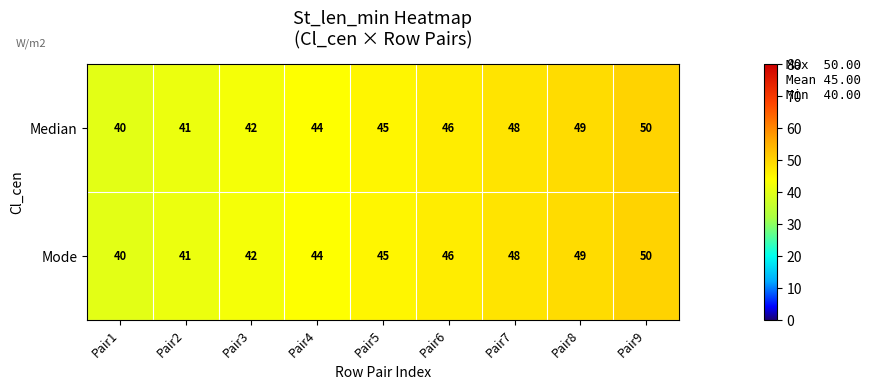

How many distinct data groups are displayed?

2